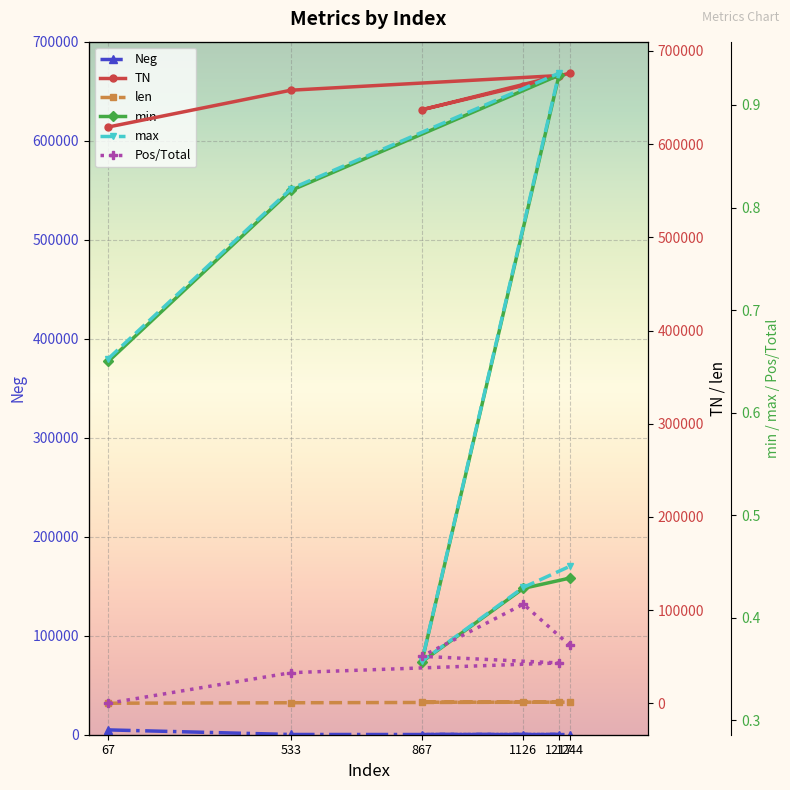

What is the smallest value displayed?

0.3